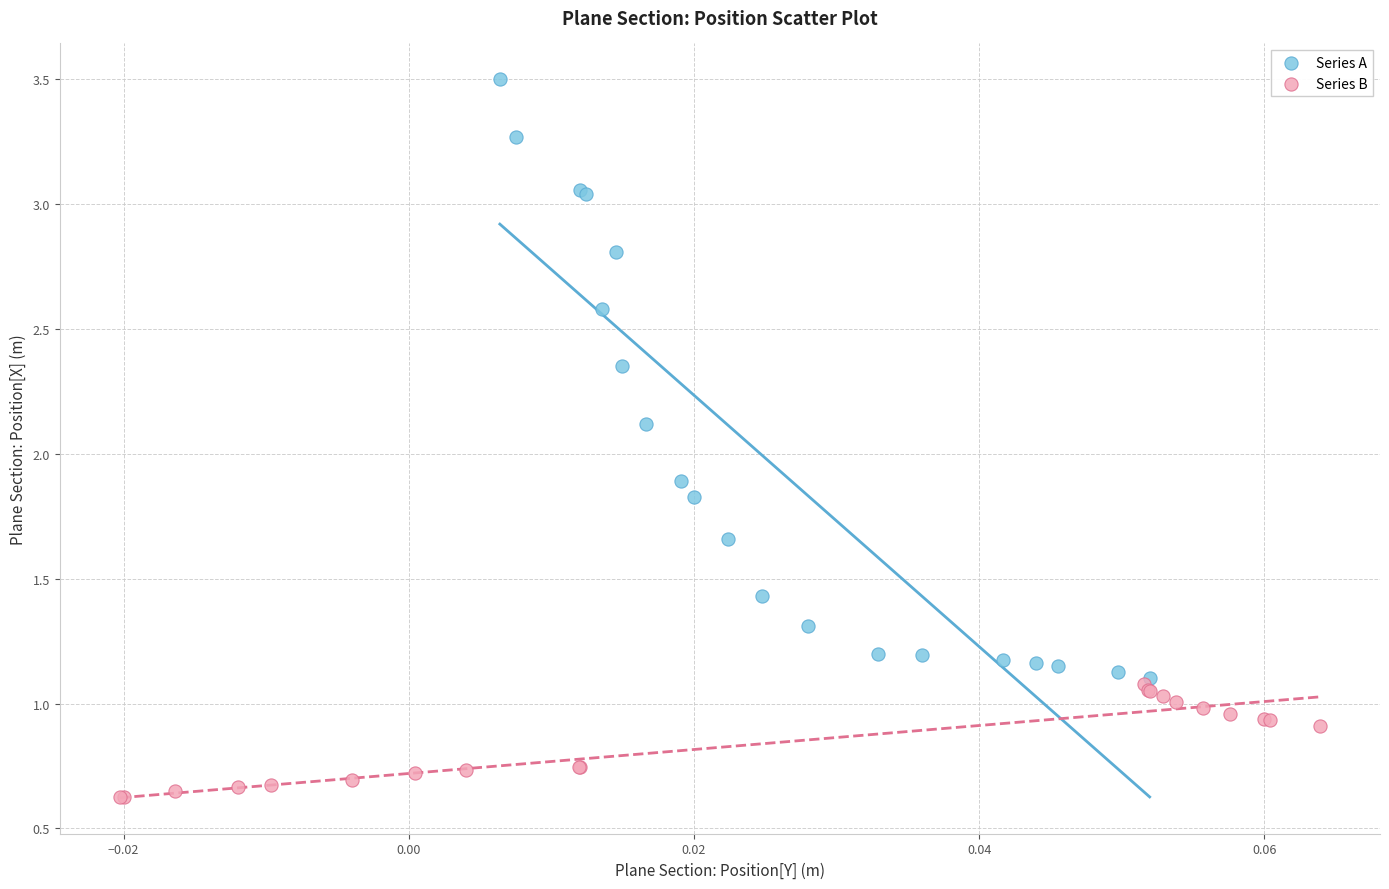

Which series has the largest Y range (max minus min)?

Series A